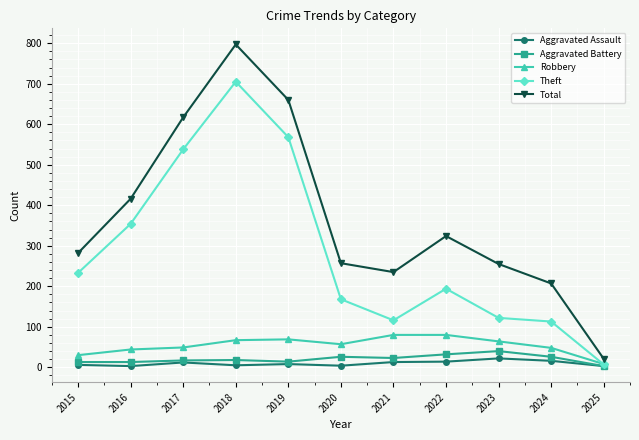

True or false: Total and Aggravated Assault cross at least once.

False